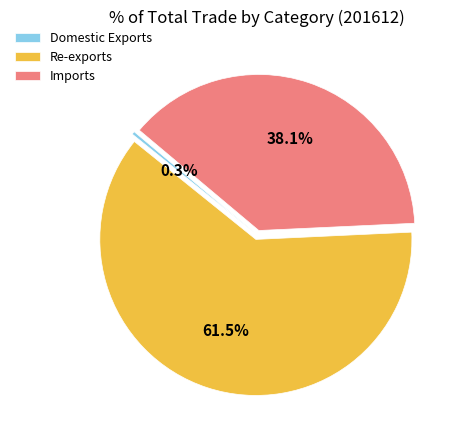

Approximately how many times larger is the value at Re-exports compared to Imports?

1.6